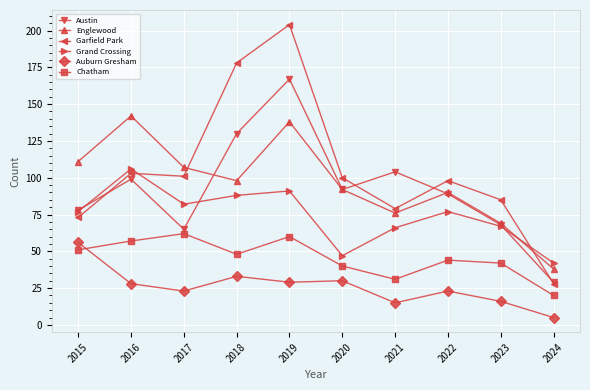

Which series changed the most between 2015 and 2024?

Englewood